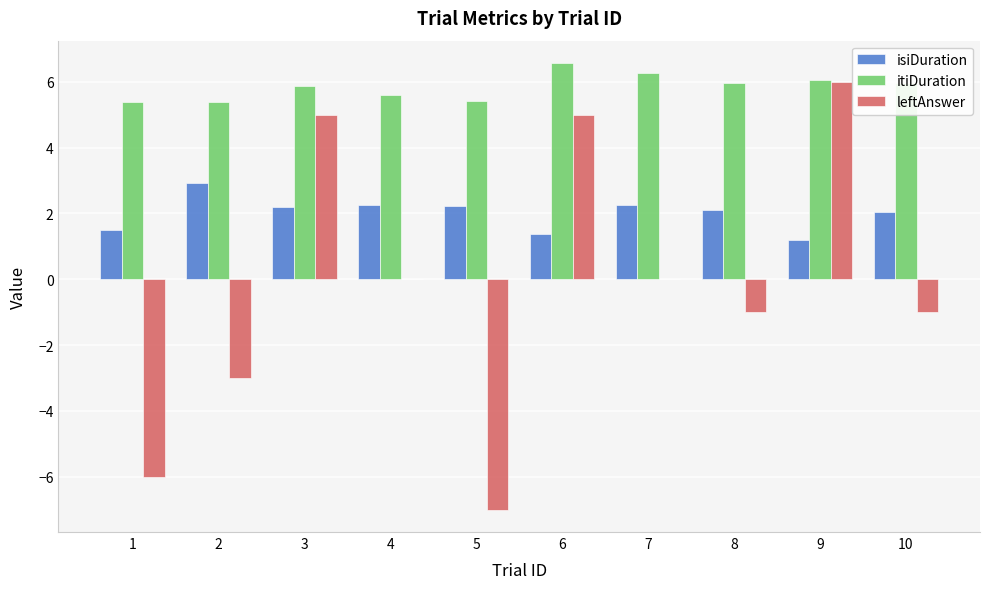

What is the greatest value displayed?

6.6